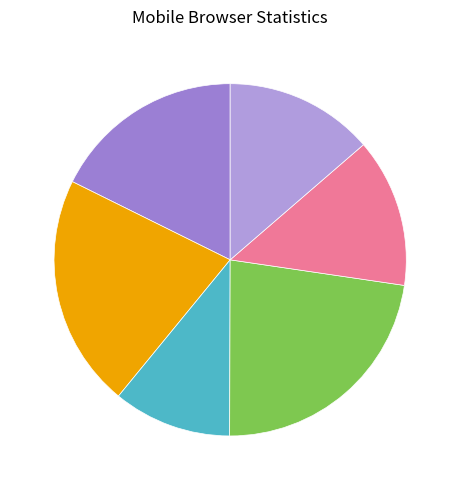

Count the number of slices in the pie.

6